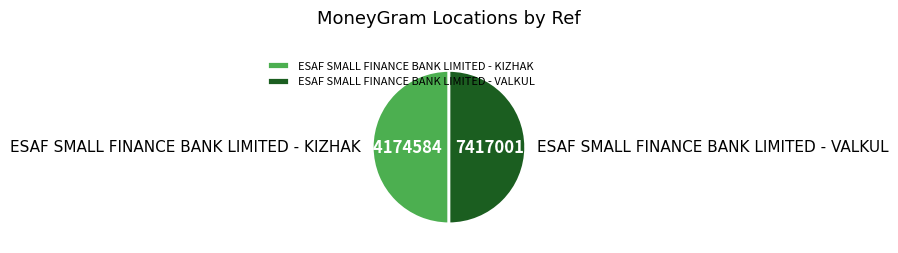

Is the sum of ESAF SMALL FINANCE BANK LIMITED - VALKUL and ESAF SMALL FINANCE BANK LIMITED - KIZHAK greater than half?

Yes